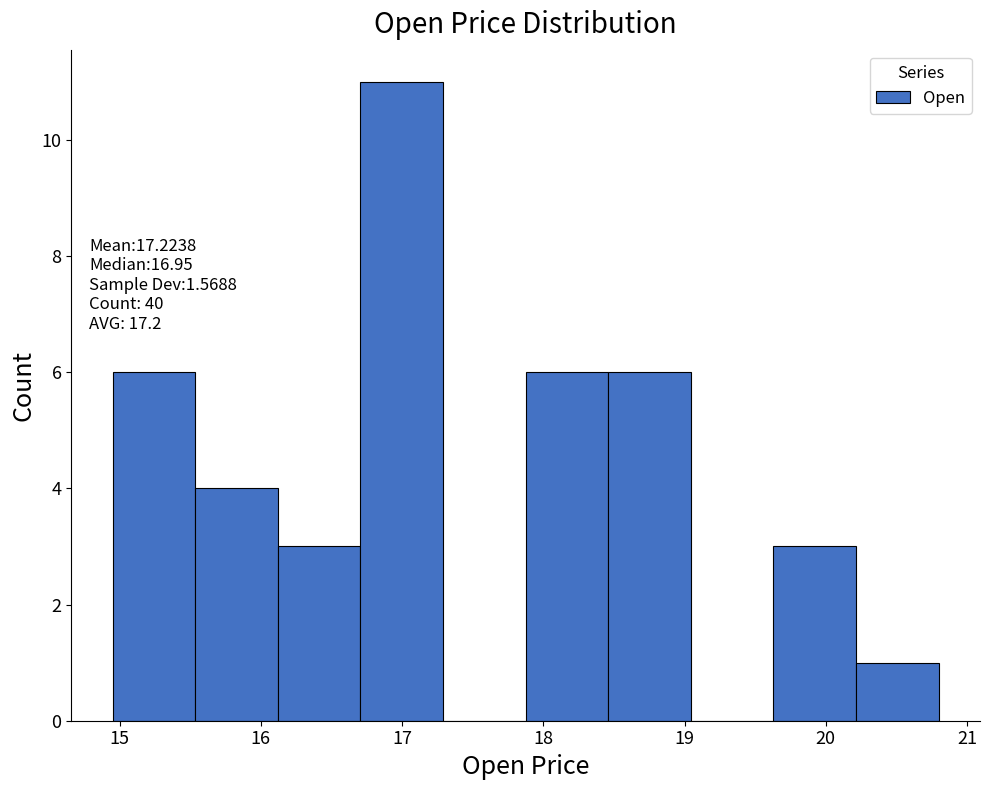

Which range on the x-axis has the tallest bar?

16.7 to 17.3